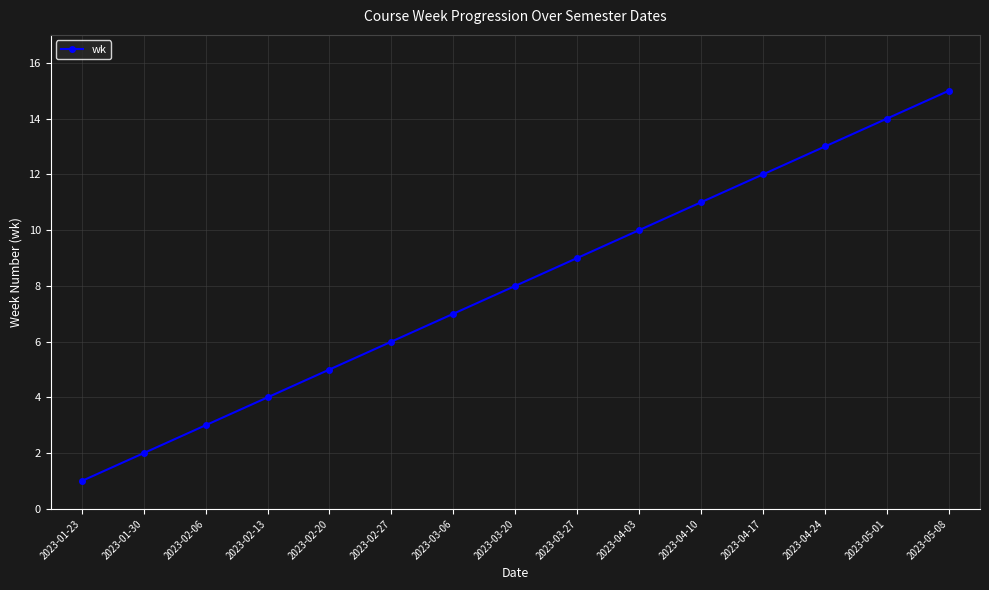

How many distinct data groups are displayed?

1